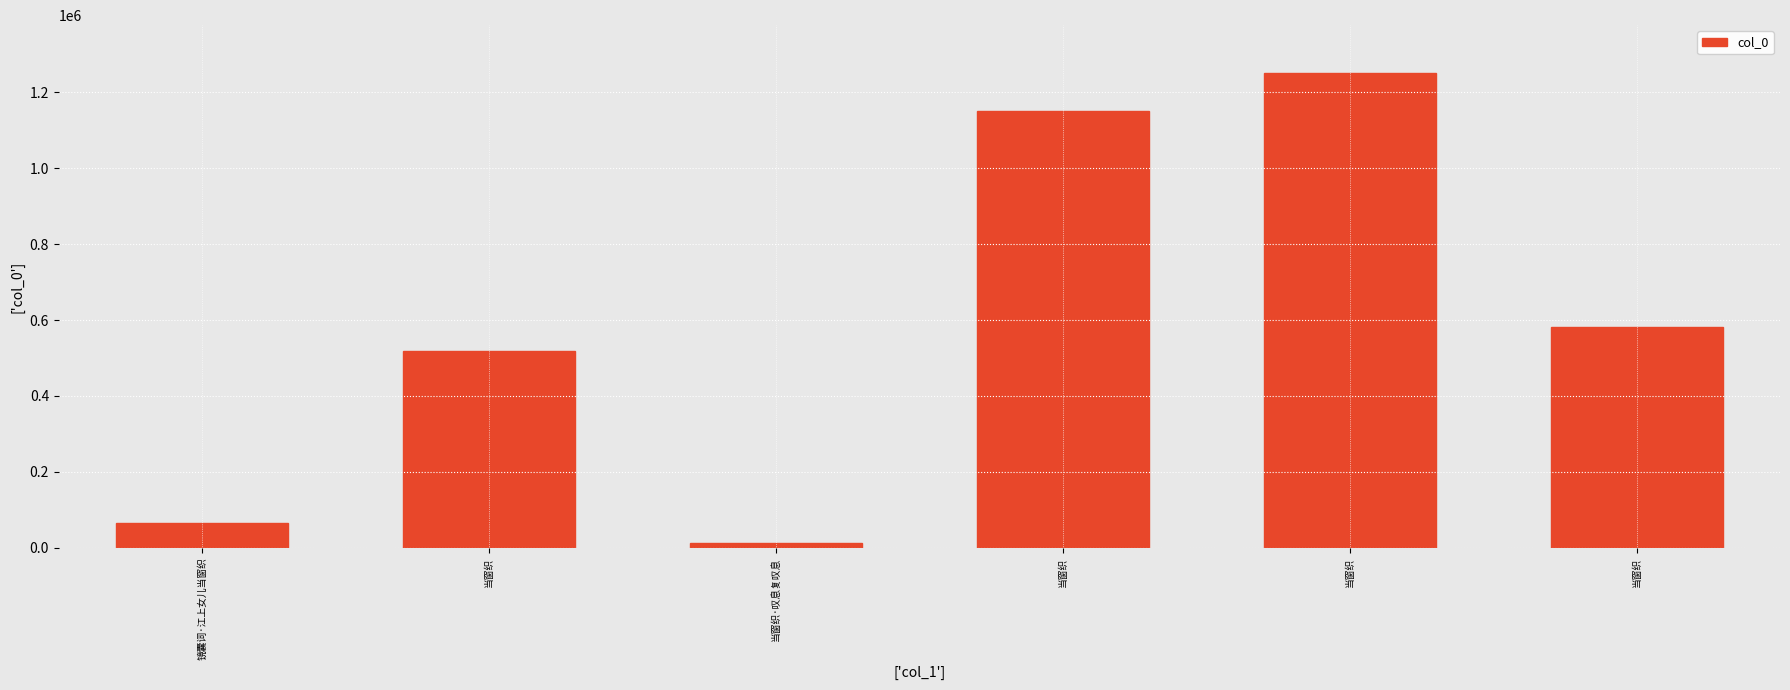

Which label corresponds to the smallest value in the chart?

当窗织·叹息复叹息